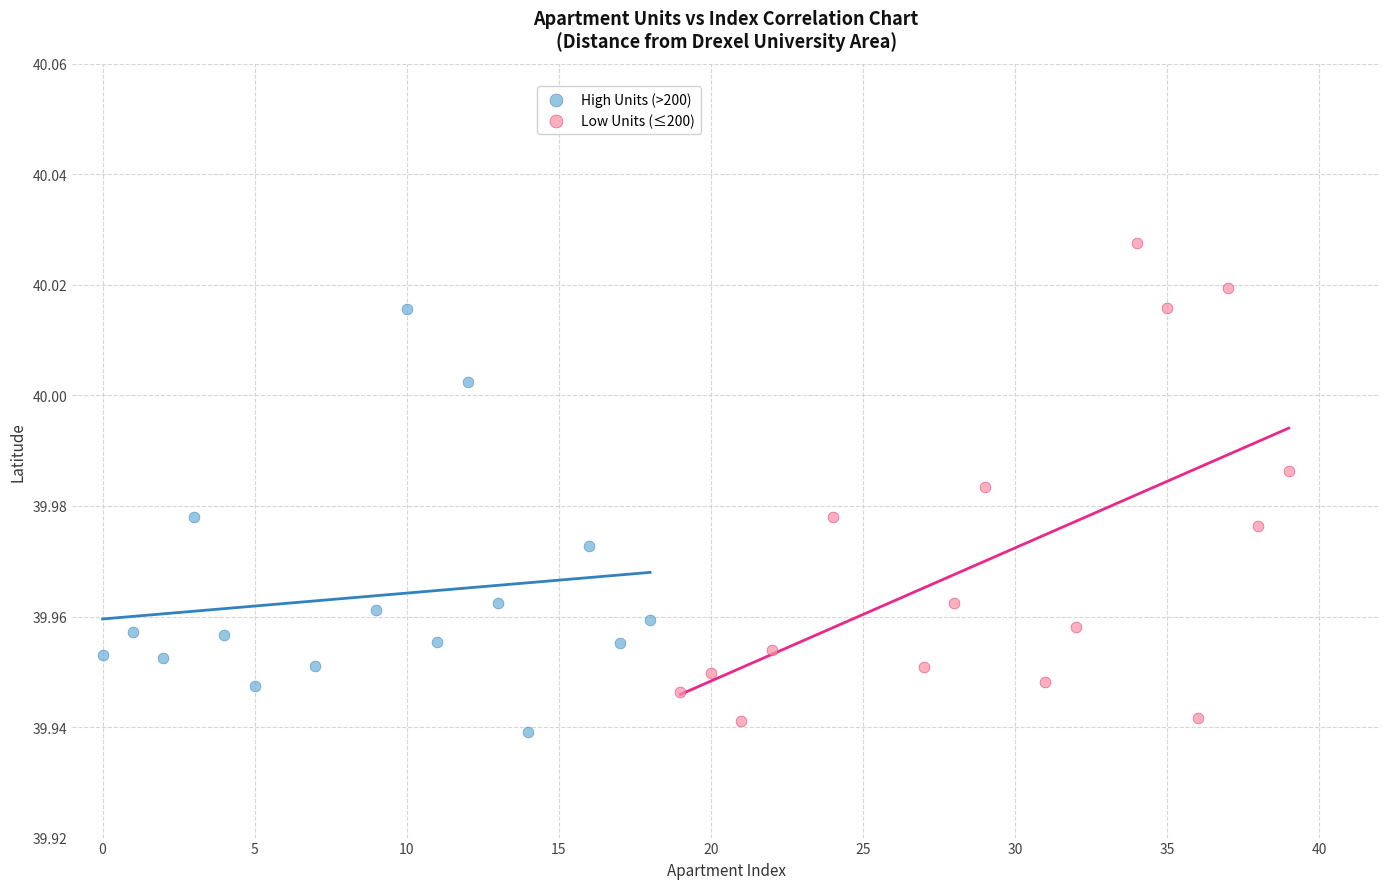

Which series has the widest spread of Y values?

Low Units (≤200)